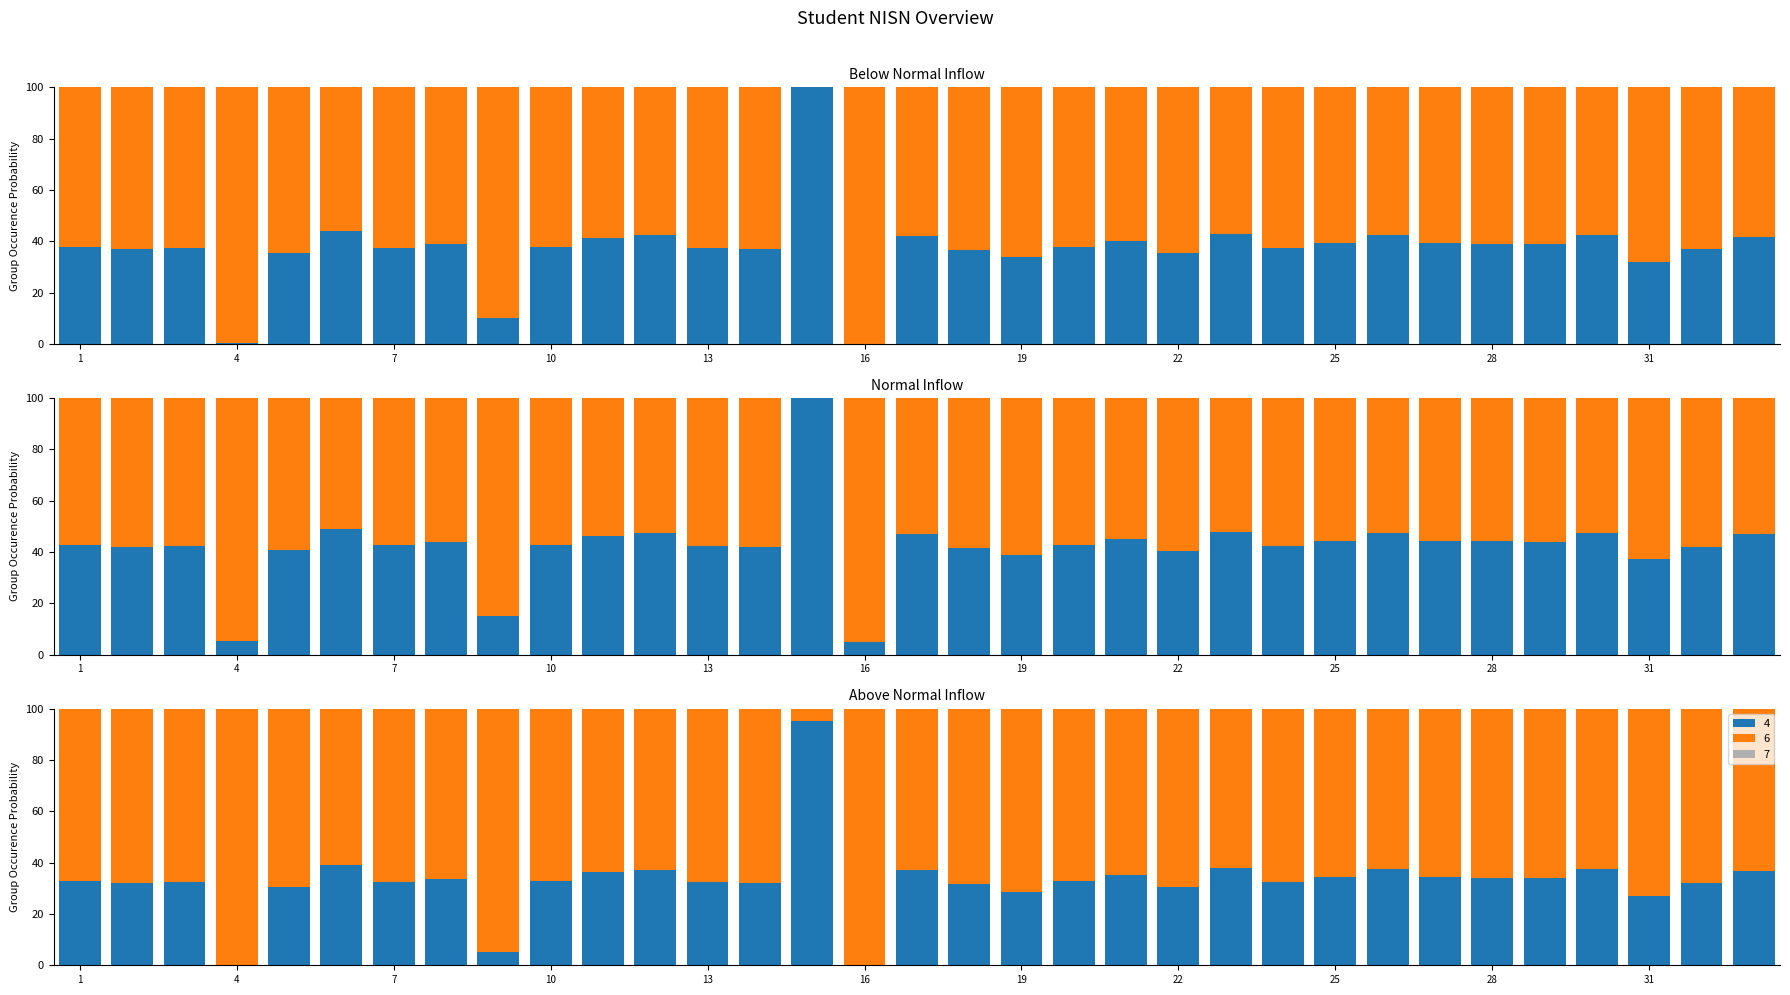

How many bars are there in each group?

3